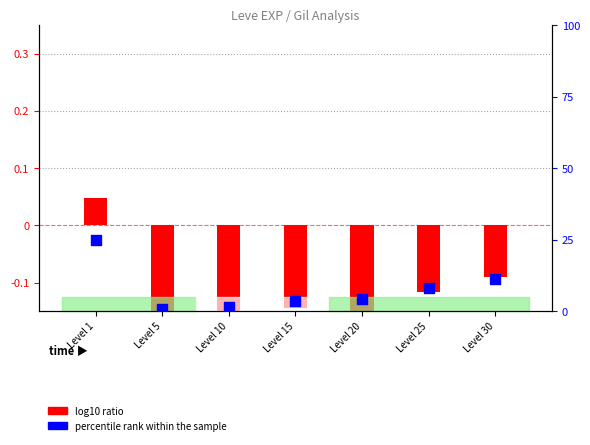

What are all the series names shown in the legend?

log10 ratio, percentile rank within the sample